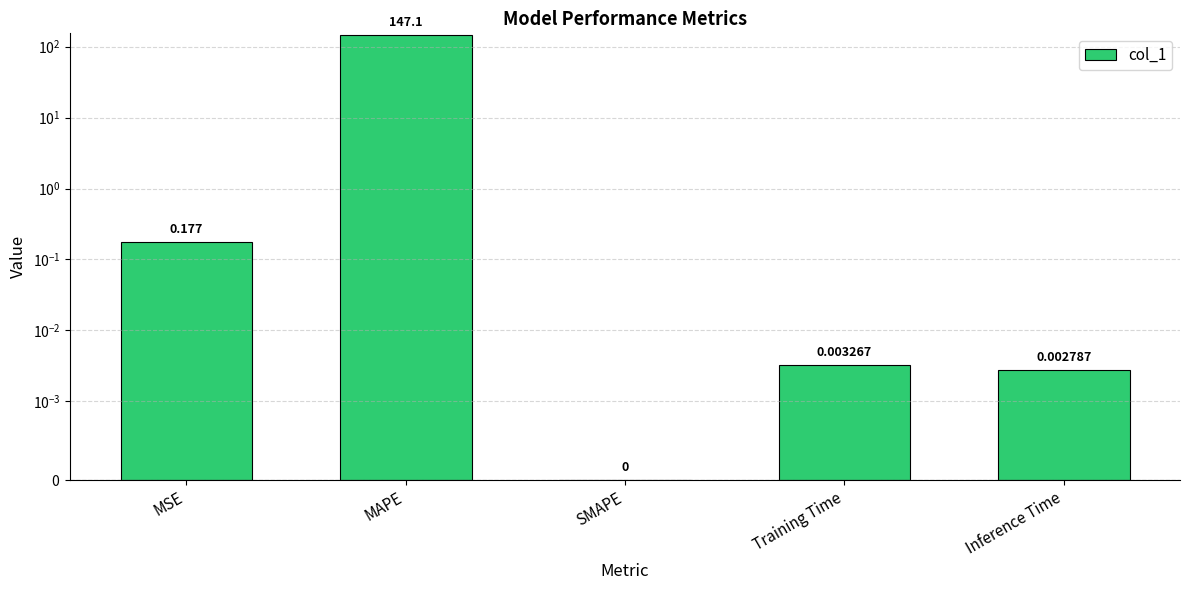

The value at SMAPE is -73.8. True or false?

False